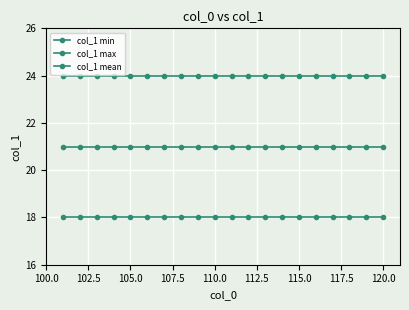

Reading right to left, list all the values displayed in this chart.

col_1 min: 18	18	18	18	18	18	18	18	18	18	18	18	18	18	18	18	18	18	18	18
col_1 max: 24	24	24	24	24	24	24	24	24	24	24	24	24	24	24	24	24	24	24	24
col_1 mean: 21	21	21	21	21	21	21	21	21	21	21	21	21	21	21	21	21	21	21	21